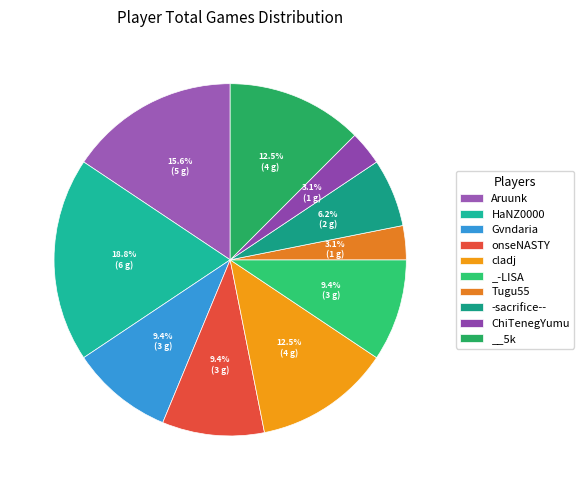

To the nearest percent, what is the average slice percentage?

10%